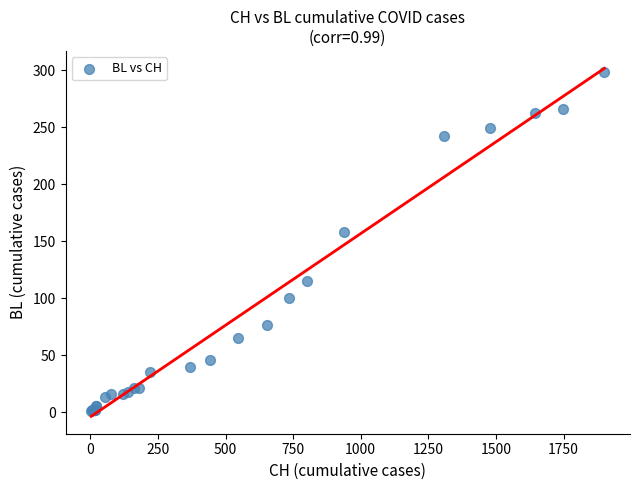

What Y value in the scatter plot is closest to 149?

158